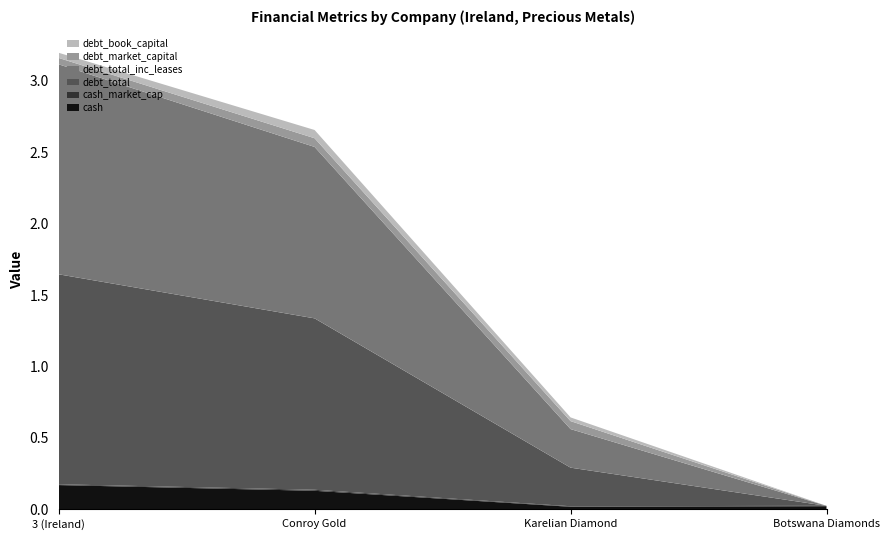

Reading right to left, list all the values displayed in this chart.

cash: Botswana Diamonds=0.0	Karelian Diamond=0.0	Conroy Gold=0.1	3 (Ireland)=0.2
cash_market_cap: Botswana Diamonds=0.0	Karelian Diamond=0.0	Conroy Gold=0.0	3 (Ireland)=0.0
debt_total: Botswana Diamonds=0.0	Karelian Diamond=0.3	Conroy Gold=1.2	3 (Ireland)=1.5
debt_total_inc_leases: Botswana Diamonds=0.0	Karelian Diamond=0.3	Conroy Gold=1.2	3 (Ireland)=1.5
debt_market_capital: Botswana Diamonds=0.0	Karelian Diamond=0.1	Conroy Gold=0.1	3 (Ireland)=0.0
debt_book_capital: Botswana Diamonds=0.0	Karelian Diamond=0.0	Conroy Gold=0.1	3 (Ireland)=0.0